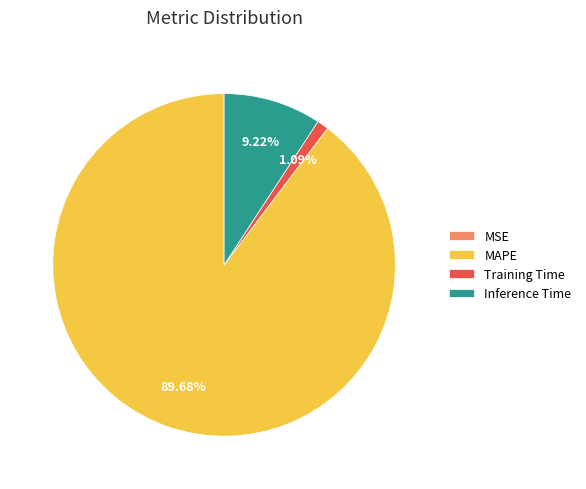

Between MAPE and Training Time, which is larger?

MAPE